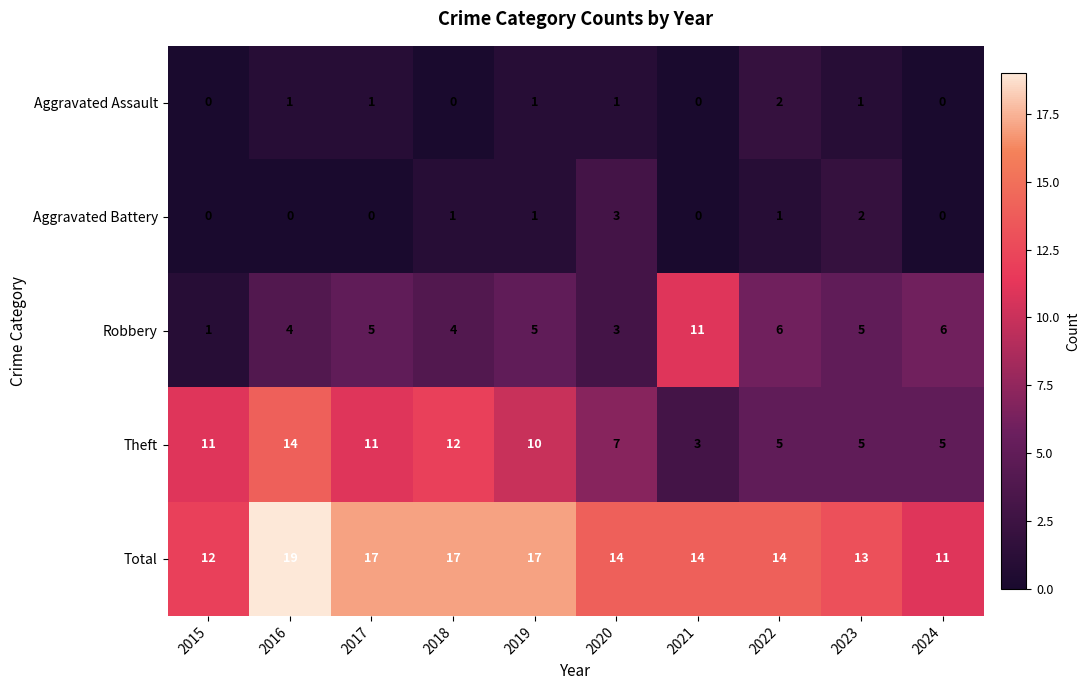

At which category is the sum across all series the highest?

2016